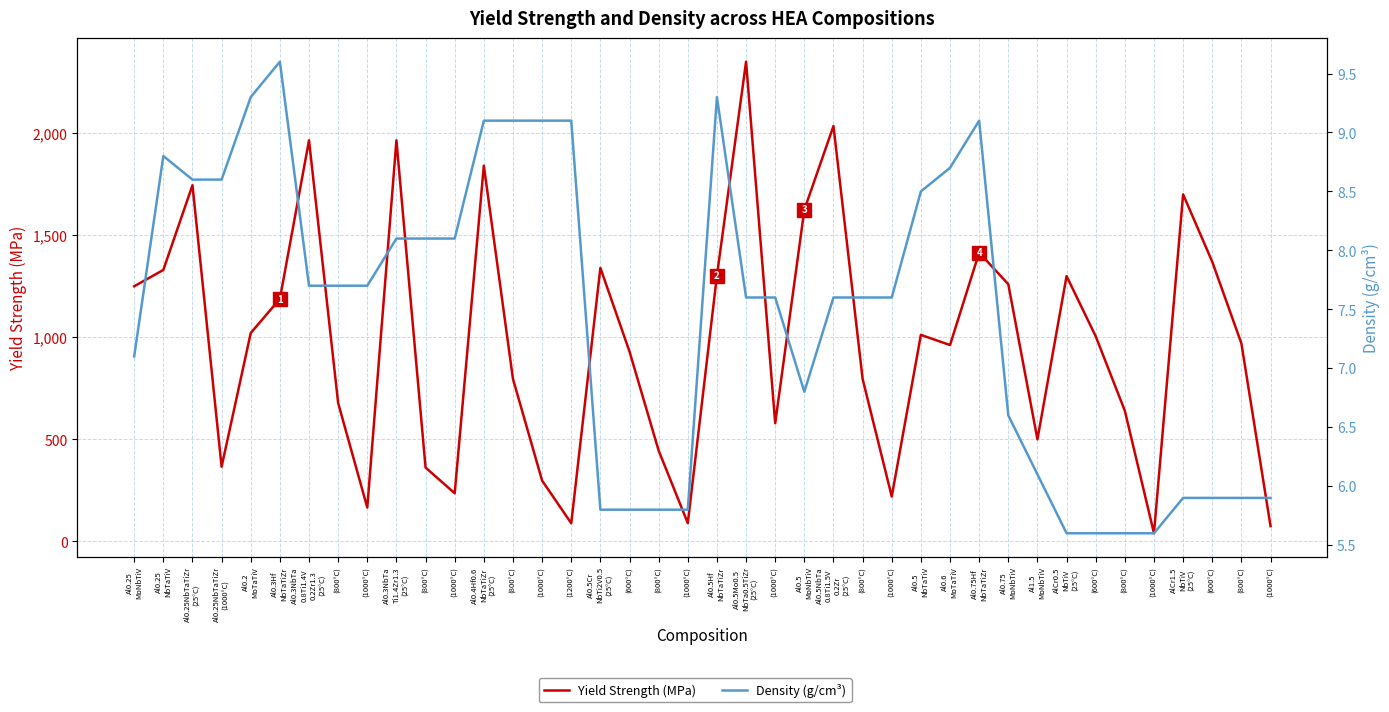

Where does the Yield Strength (MPa) series first go above 1005?

Al0.25
MoNbTiV